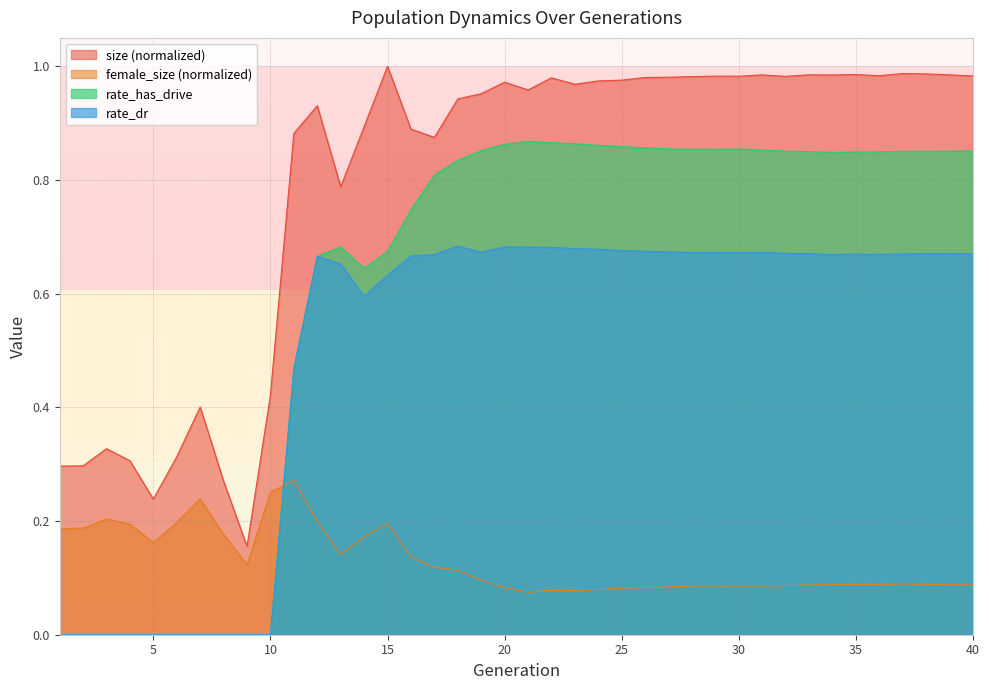

Where do female_size and rate_dr first cross each other?

10 and 11